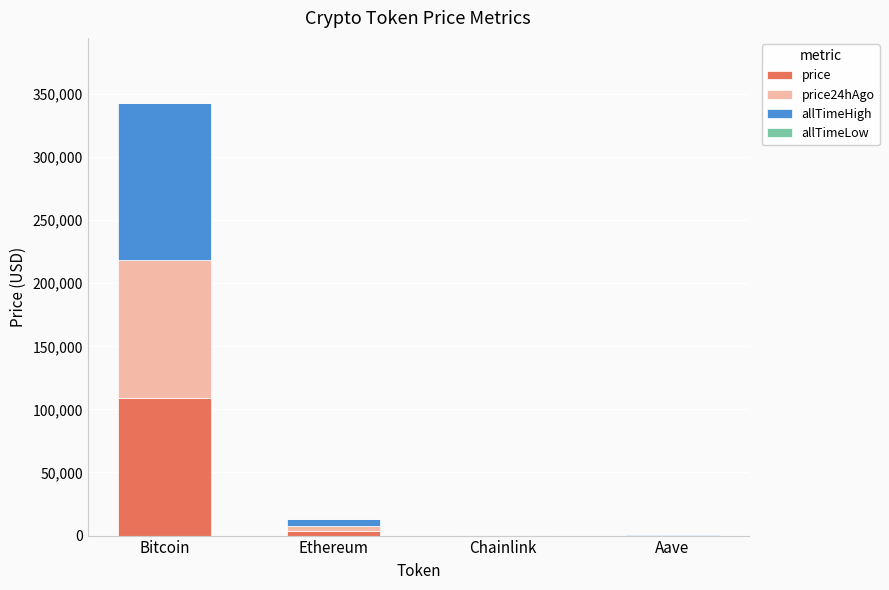

The value of price at Bitcoin is 41114.4. True or false?

False